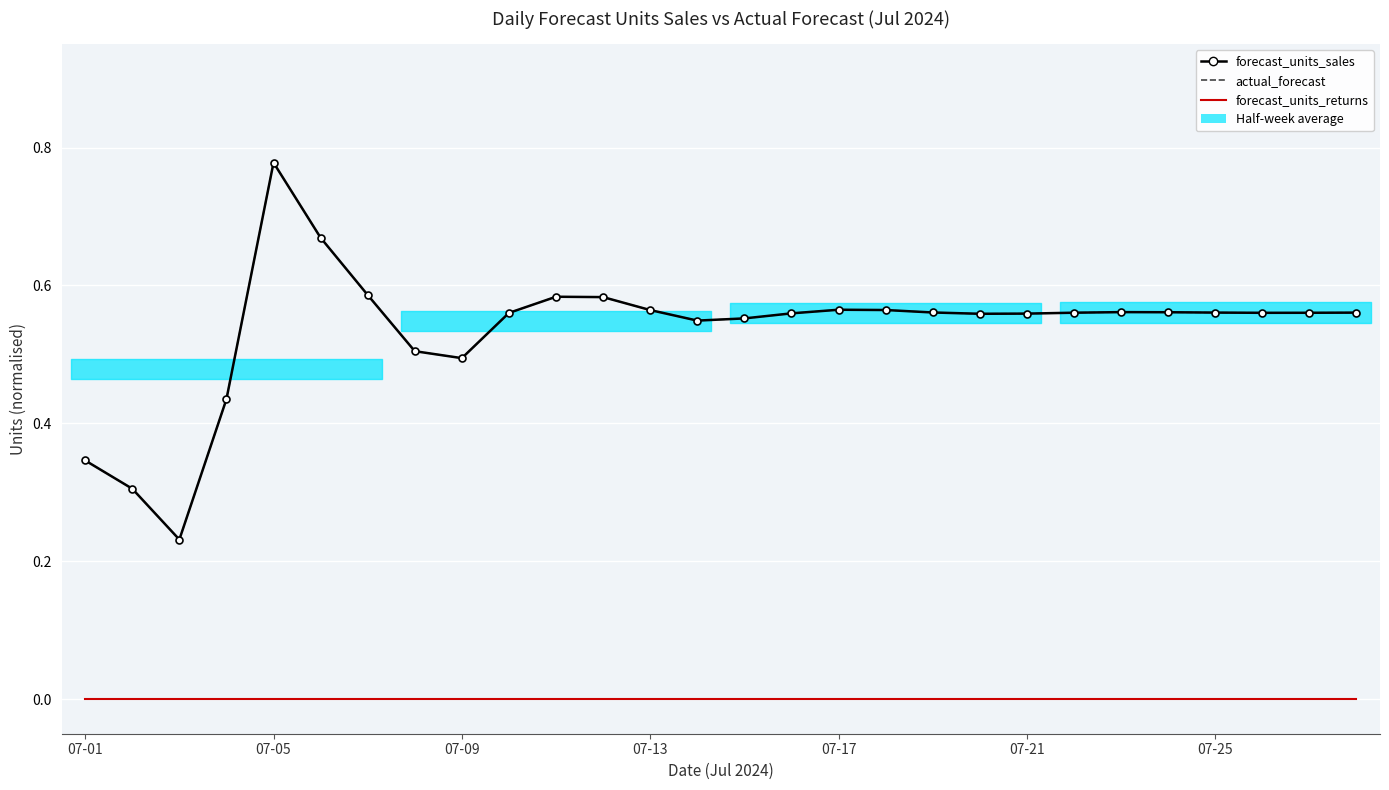

Reading right to left, list all the values displayed in this chart.

forecast_units_sales: 0.6	0.6	0.6	0.6	0.6	0.6	0.6	0.6	0.6	0.6	0.6	0.6	0.6	0.6	0.5	0.6	0.6	0.6	0.6	0.5	0.5	0.6	0.7	0.8	0.4	0.2	0.3	0.3
actual_forecast: 0.6	0.6	0.6	0.6	0.6	0.6	0.6	0.6	0.6	0.6	0.6	0.6	0.6	0.6	0.5	0.6	0.6	0.6	0.6	0.5	0.5	0.6	0.7	0.8	0.4	0.2	0.3	0.3
forecast_units_returns: 0.0	0.0	0.0	0.0	0.0	0.0	0.0	0.0	0.0	0.0	0.0	0.0	0.0	0.0	0.0	0.0	0.0	0.0	0.0	0.0	0.0	0.0	0.0	0.0	0.0	0.0	0.0	0.0